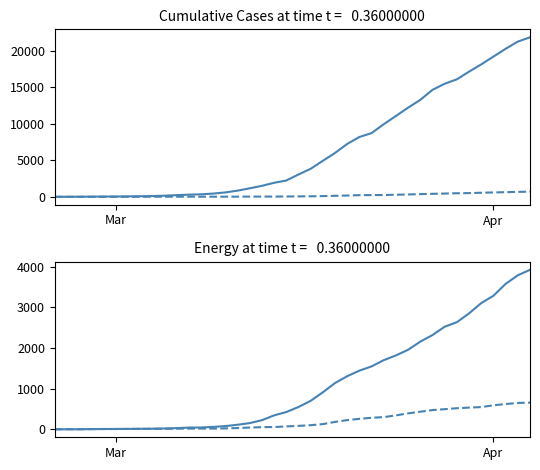

What is the difference between the maximum and second lowest values in the GR series?

655